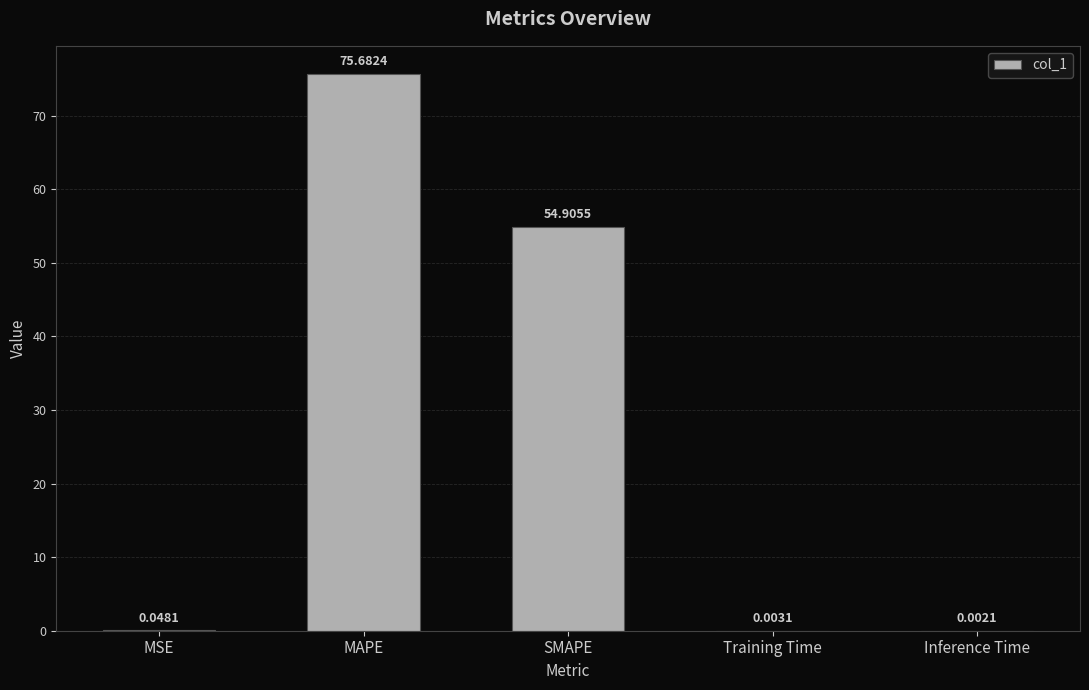

At which label is the value closest to 37?

SMAPE